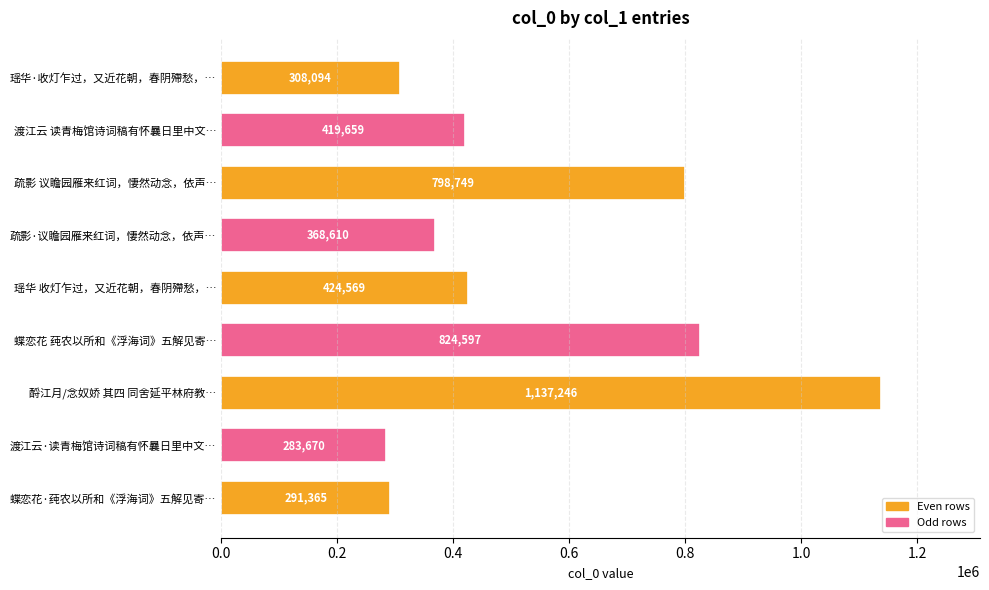

What position from the top is 蝶恋花 莼农以所和《浮海词》五解见寄…?

6